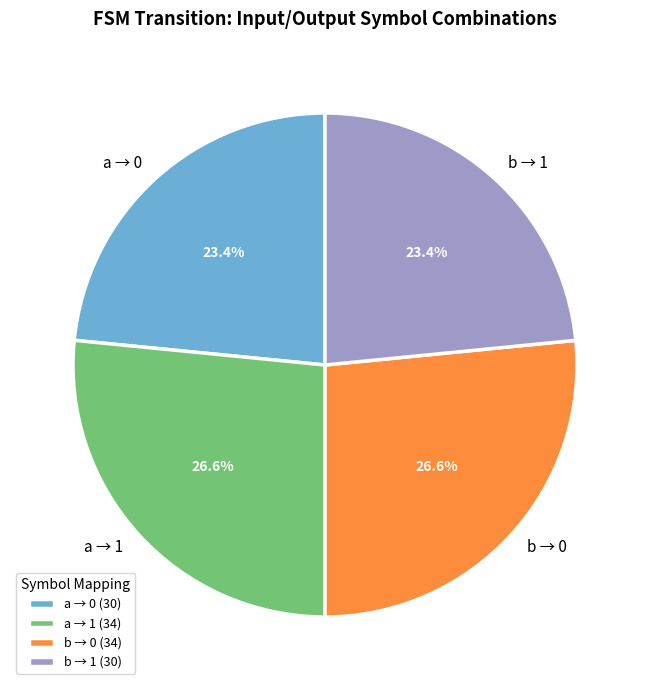

How many slices are in this pie chart?

4